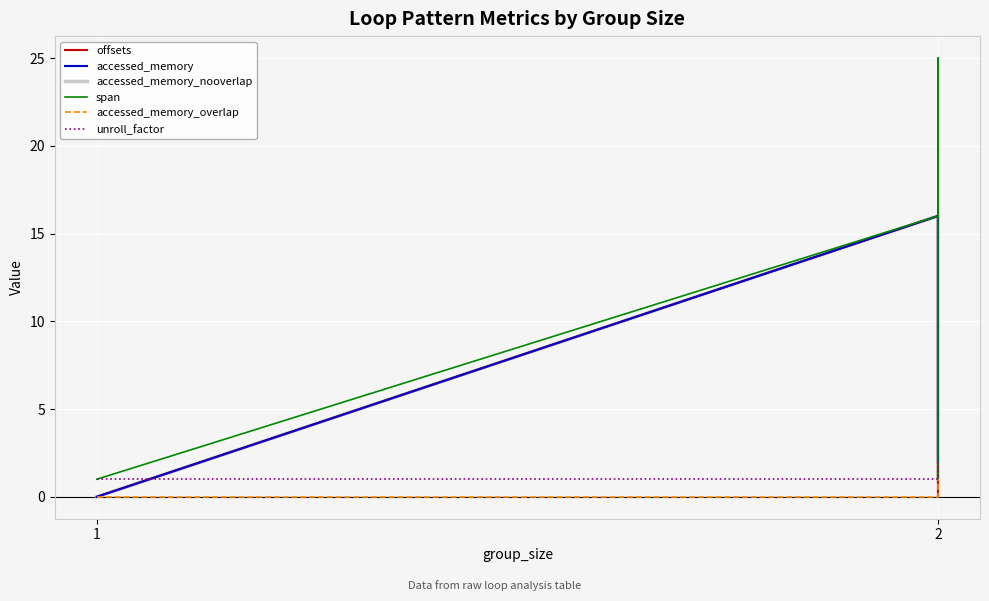

What is the sum of all unroll_factor values?

5